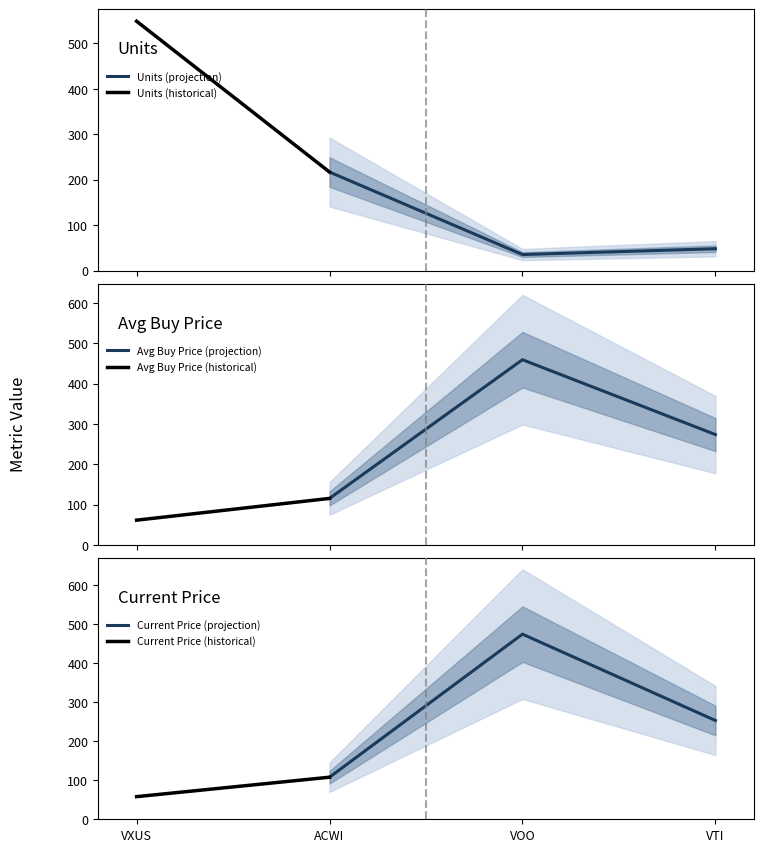

True or false: Units has a value of 48.1 at VTI.

True